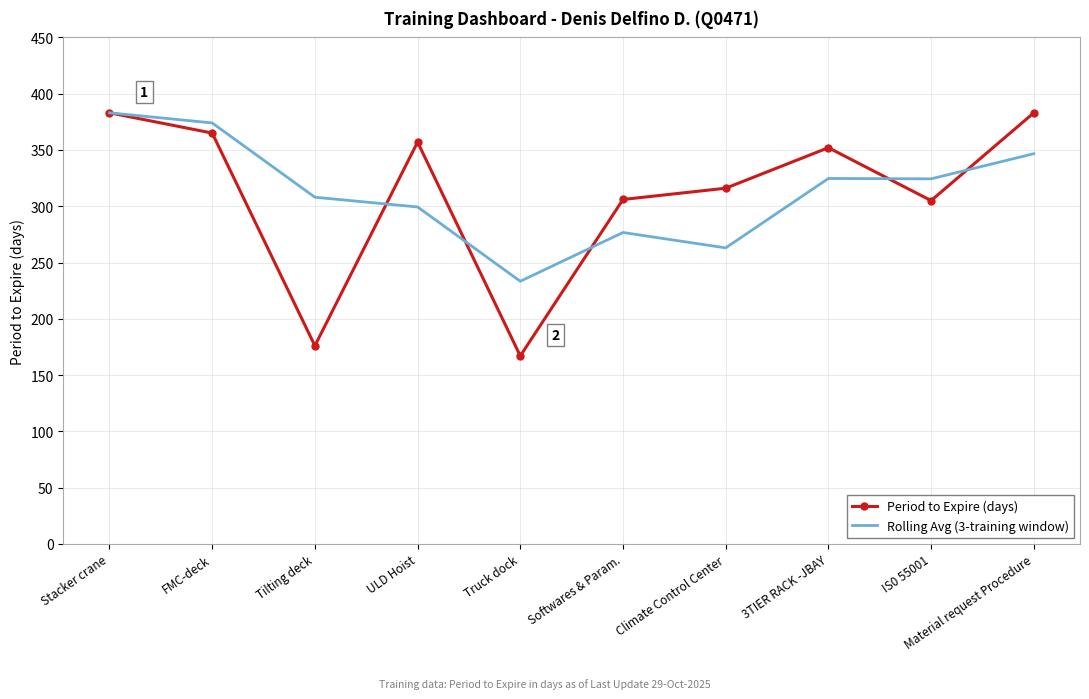

What is the highest value of the Period to Expire (days) series?

383.0